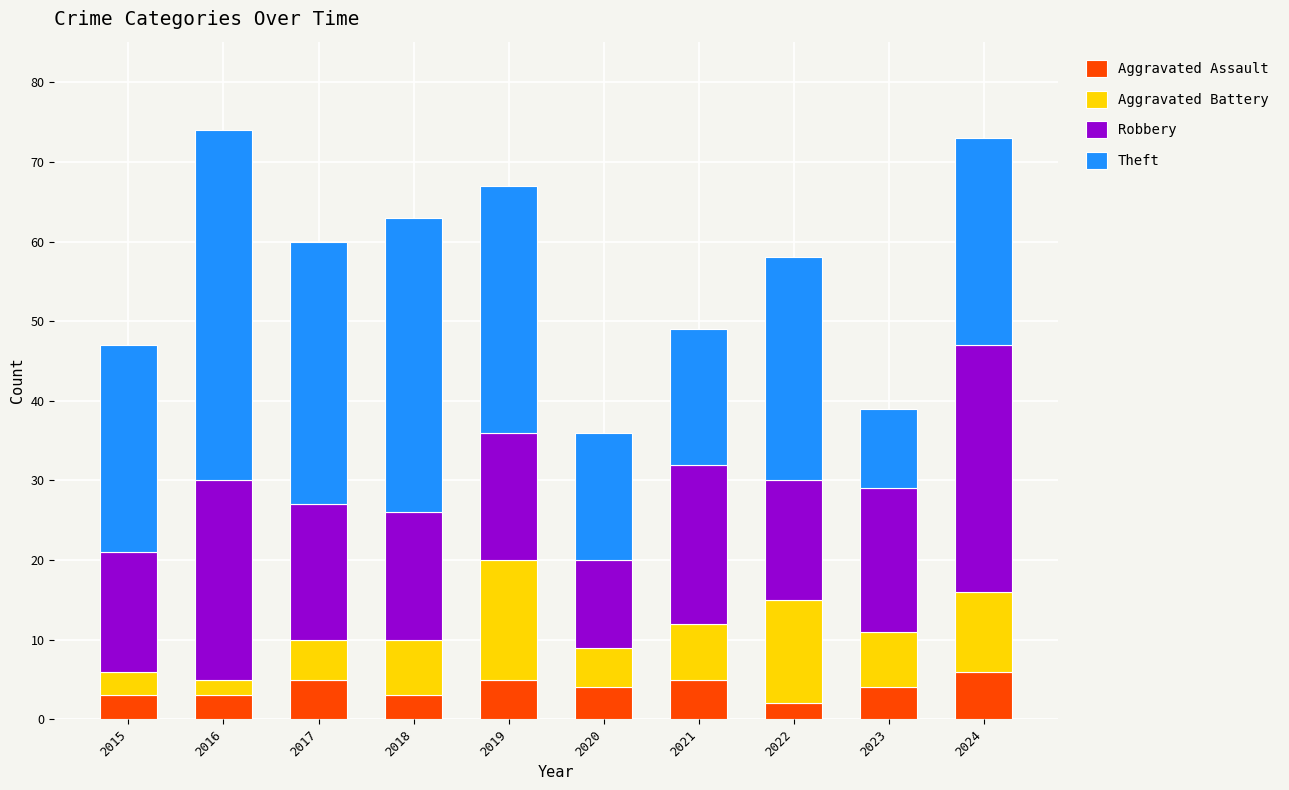

What is the value of the Aggravated Assault bar at the 1st from the left?

3